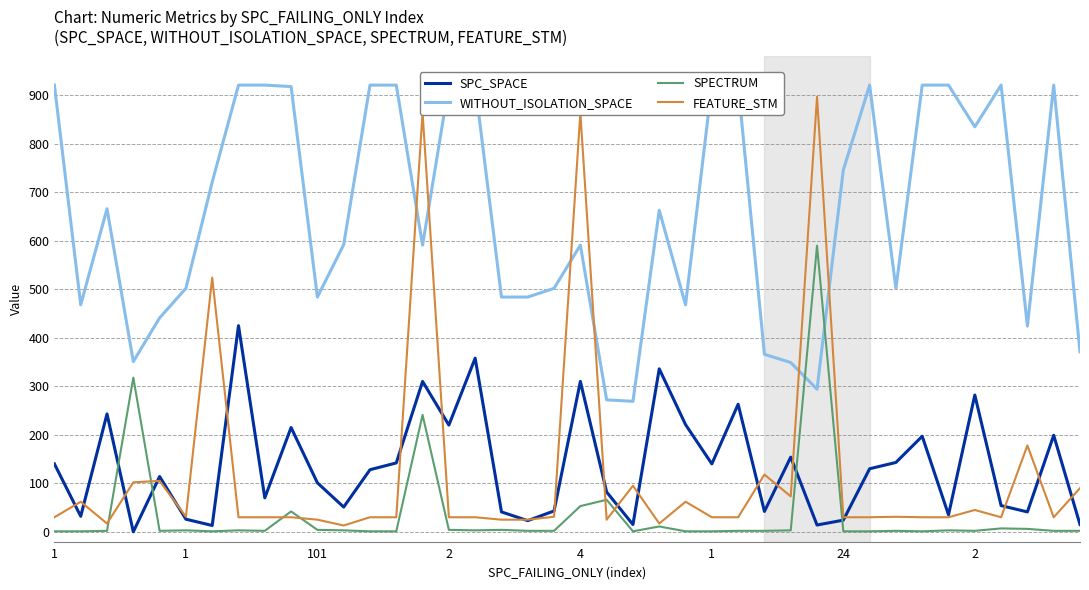

Does the chart have visible grid lines?

Yes